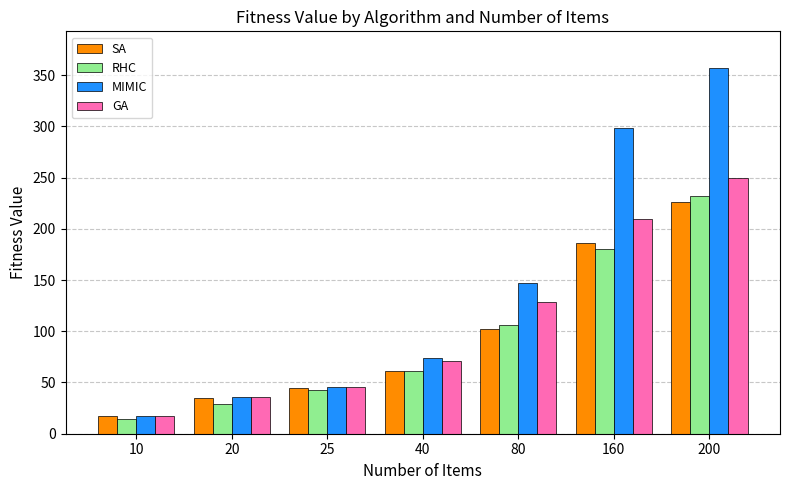

Which series has the largest range (max minus min)?

MIMIC